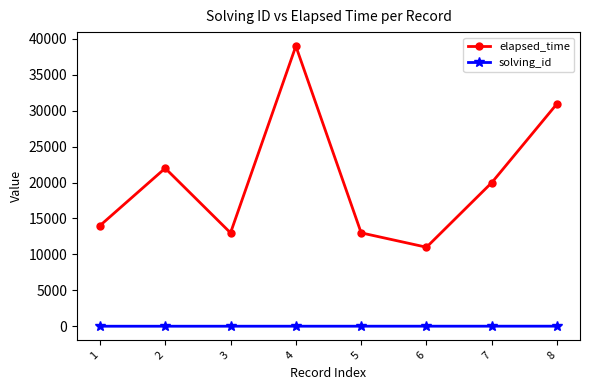

Which series changed the most between 1 and 7?

elapsed_time